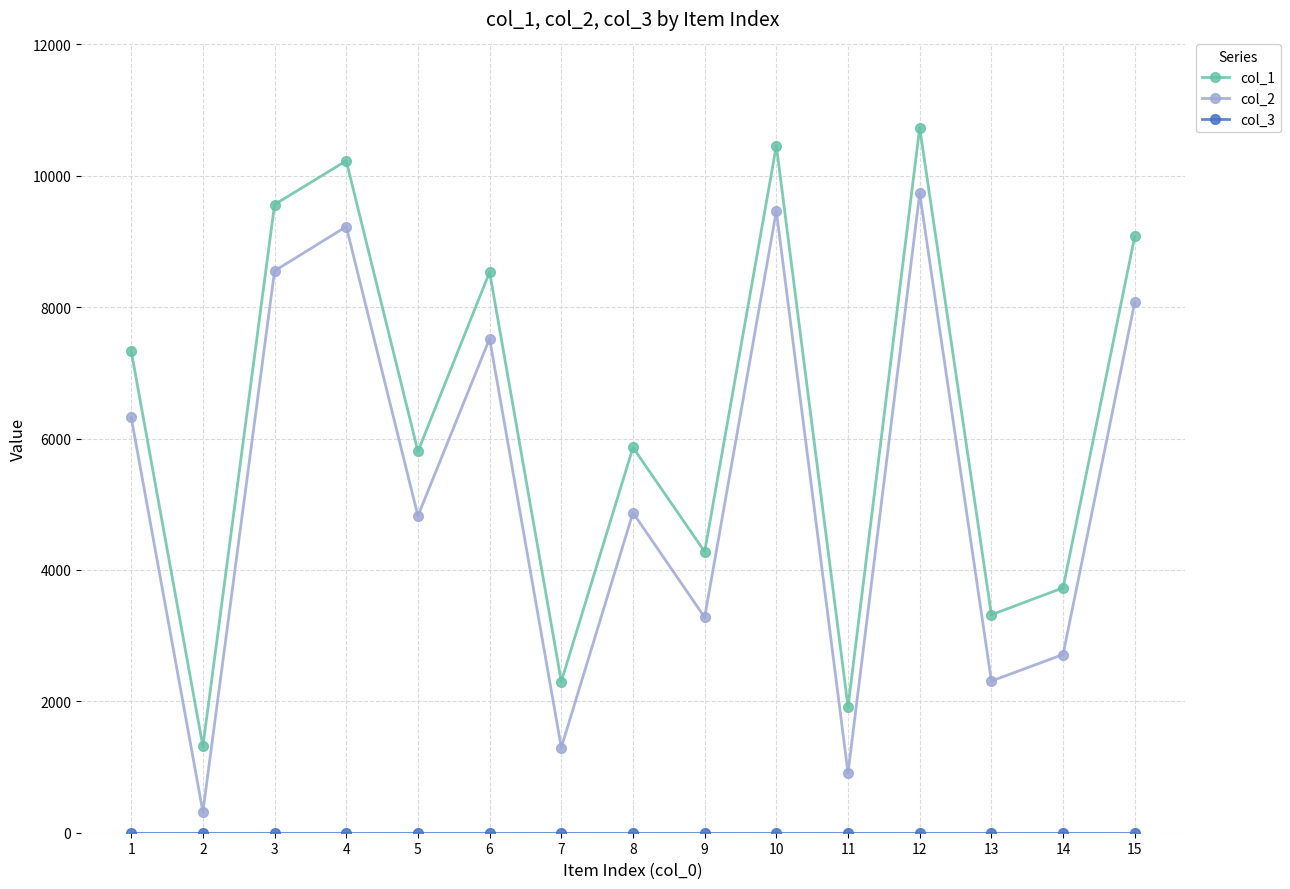

True or false: col_1 has a value of 3008 at 11.

False